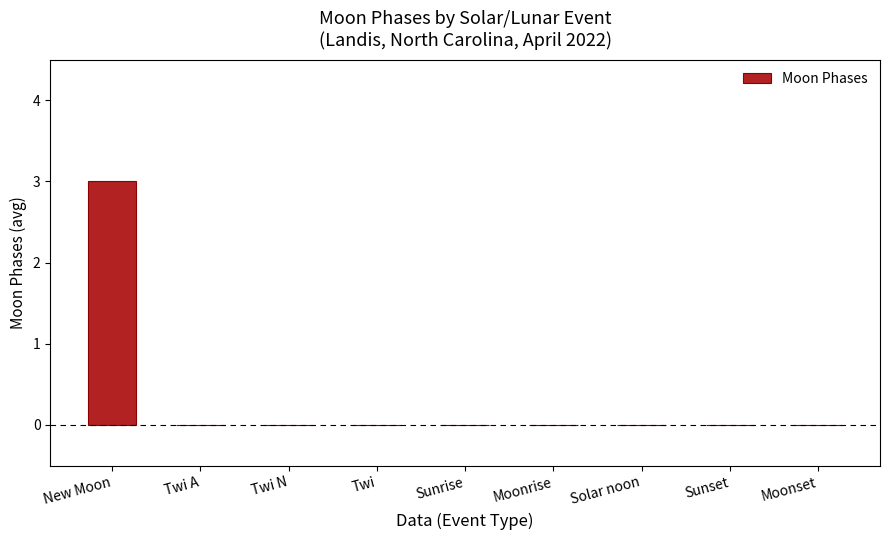

Which label corresponds to the largest value in the chart?

New Moon